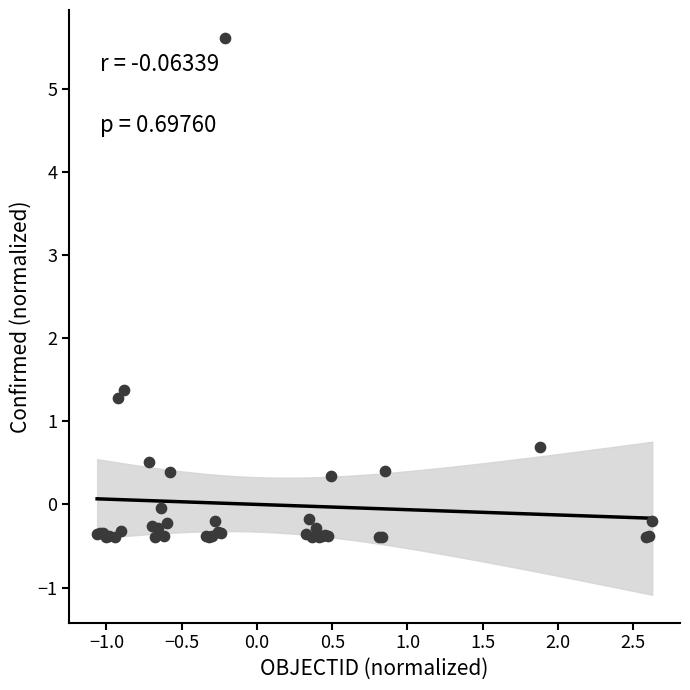

What Y value in the scatter plot is closest to 2?

1.4